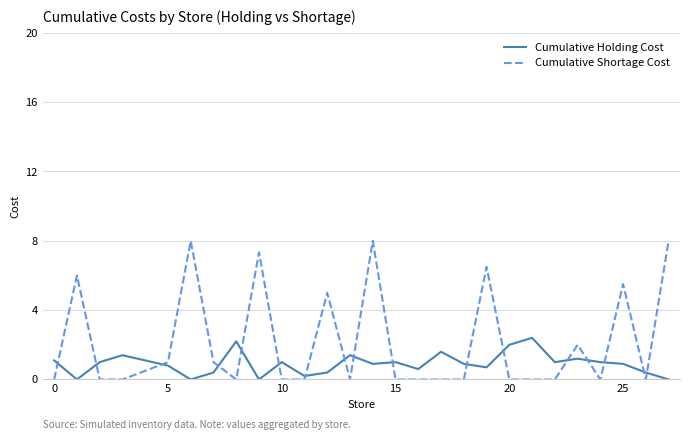

Rank the series by their maximum value, from highest to lowest.

Cumulative Shortage Cost, Cumulative Holding Cost